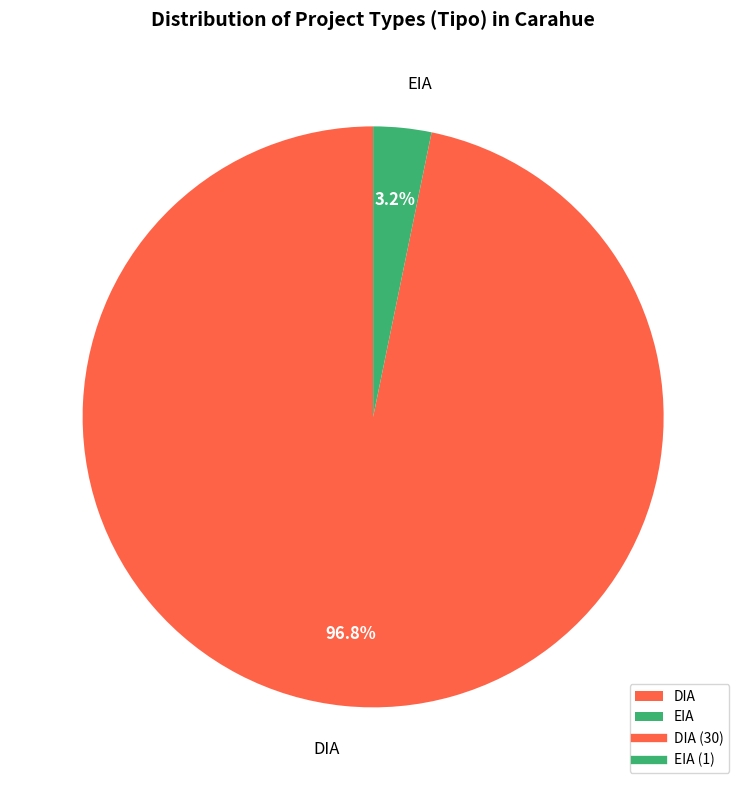

What is the largest slice in the pie chart?

DIA